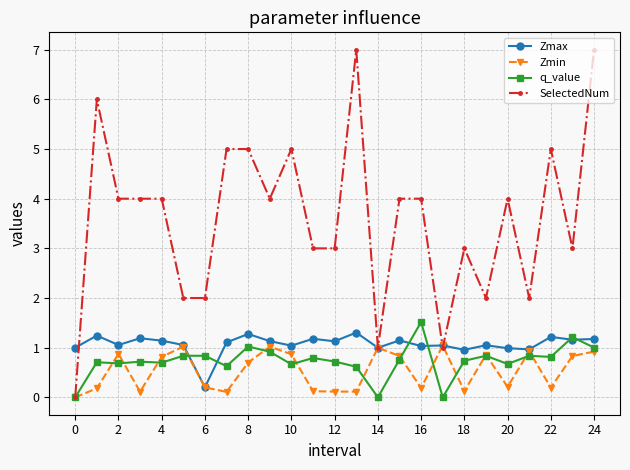

In Zmax, how many points are lower than both neighbors (excluding endpoints)?

9